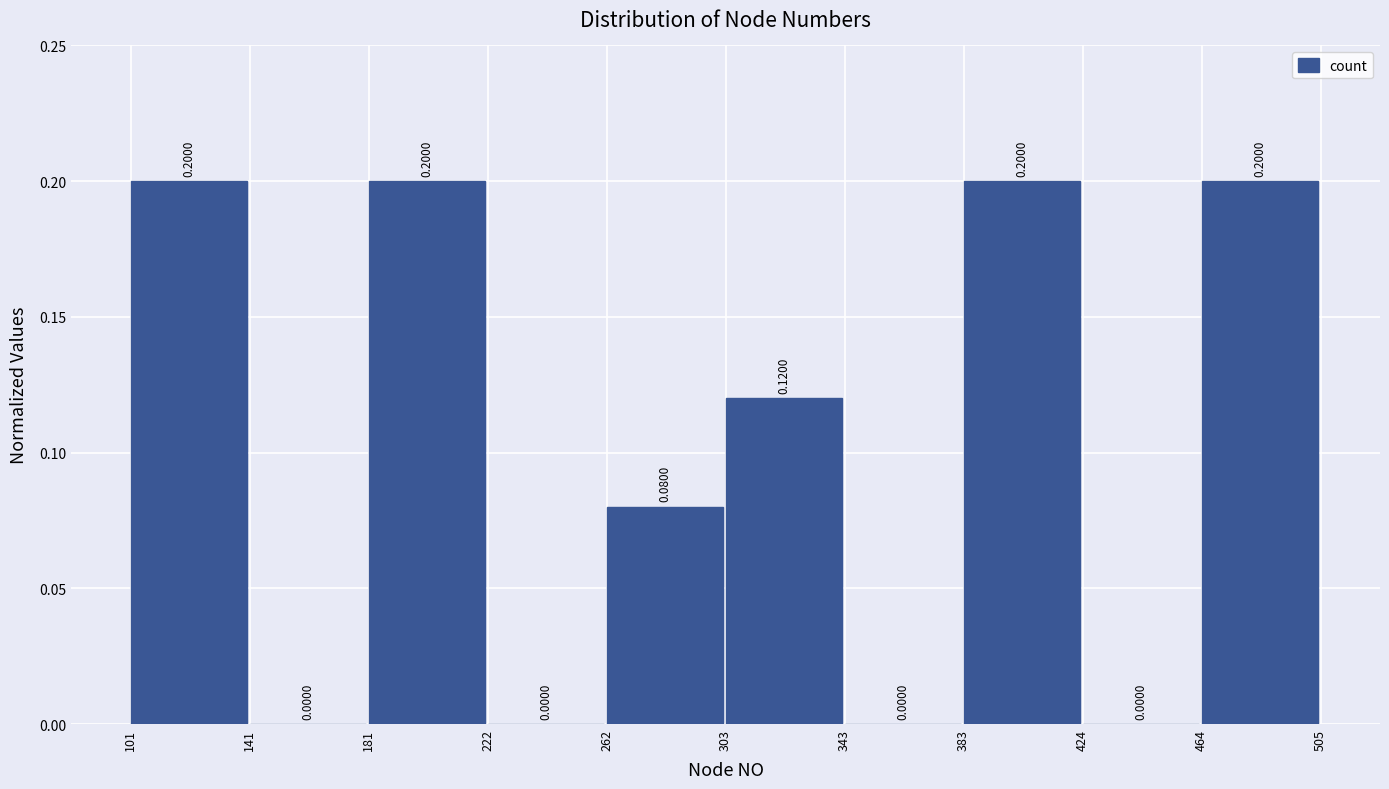

How tall is the bar that spans 181 to 222 on the x-axis?

0.2000